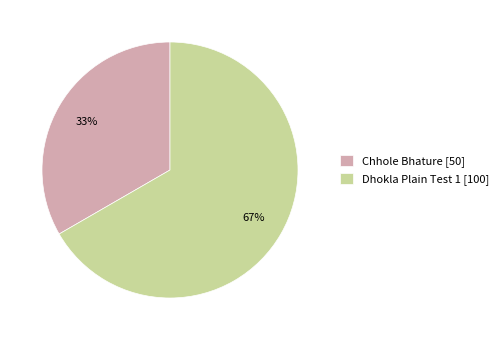

Do Dhokla Plain Test 1 [100] and Chhole Bhature [50] together represent more than half of the pie?

Yes